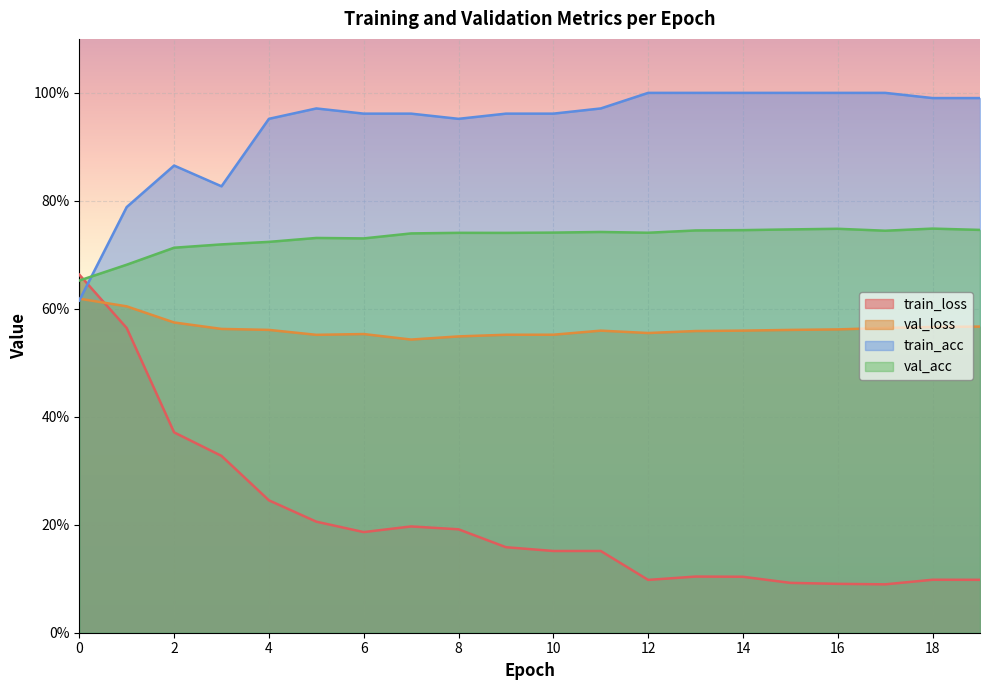

What is the value of the train_loss point at the 14th from the left?

0.1